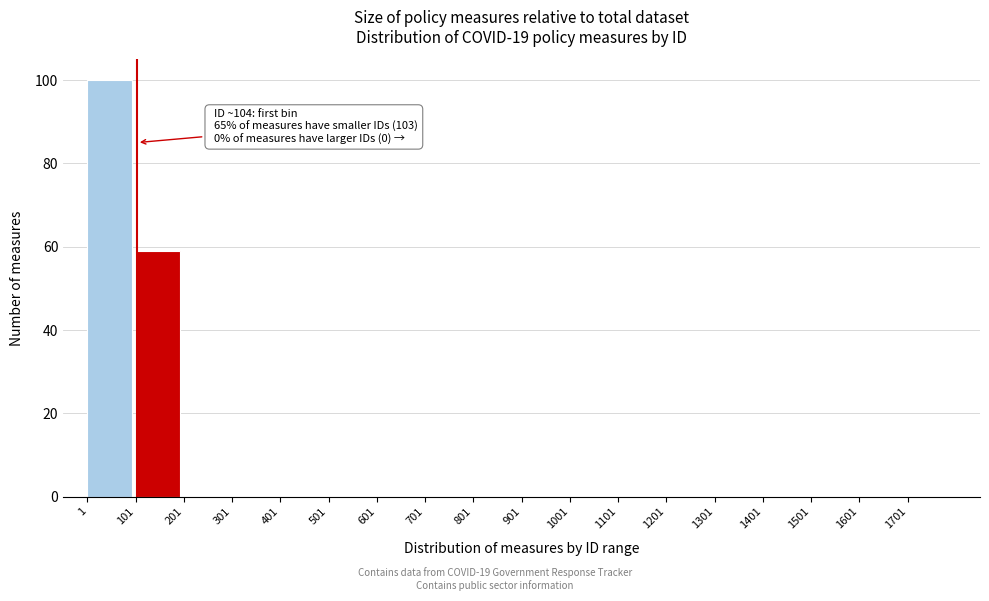

Which range on the x-axis has the tallest bar?

1 to 101